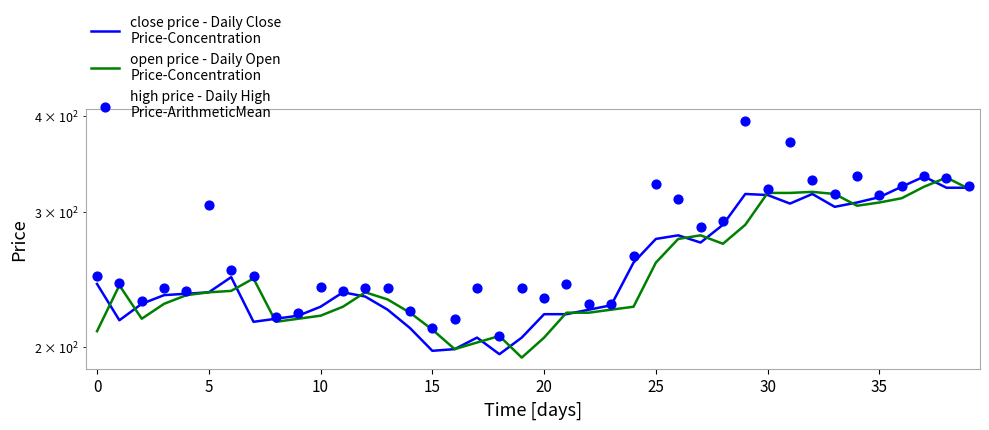

What are all the series names shown in the legend?

close price - Daily Close
Price-Concentration, open price - Daily Open
Price-Concentration, high price - Daily High
Price-ArithmeticMean